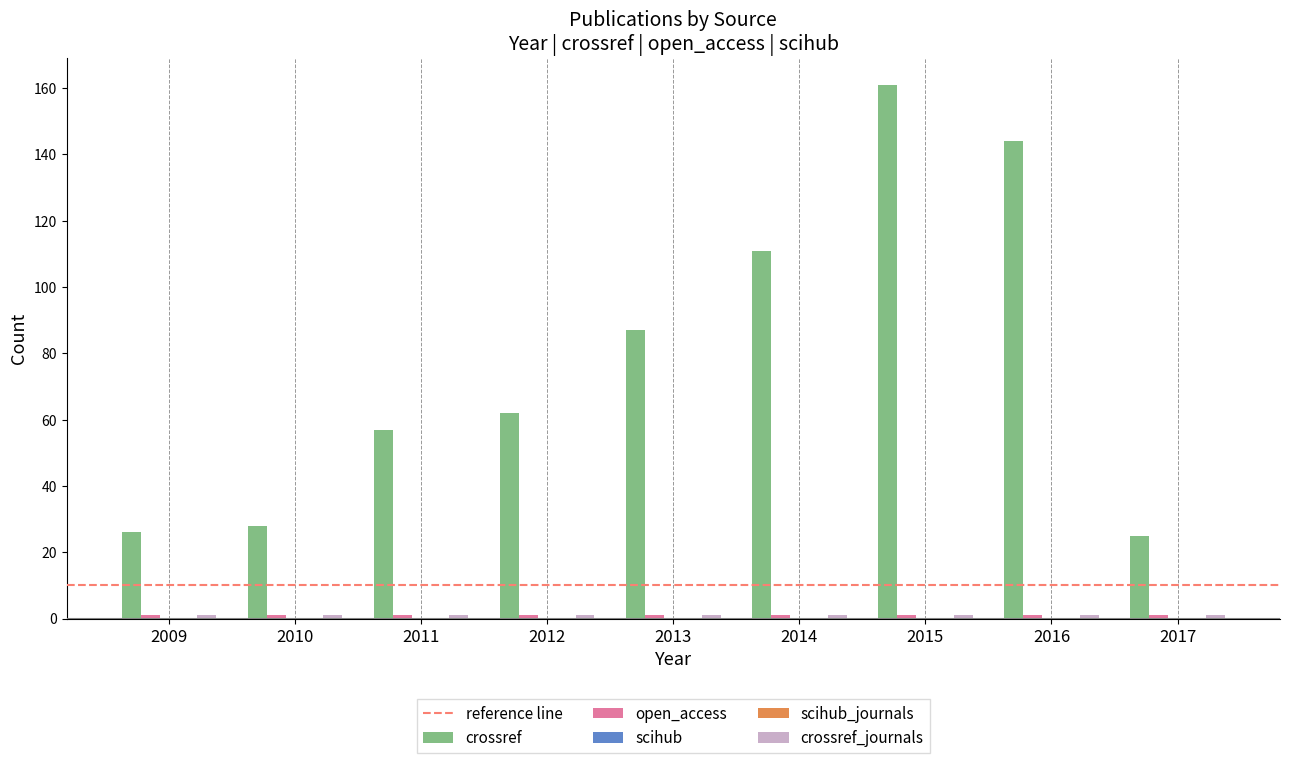

What is the highest value of the open_access series?

1